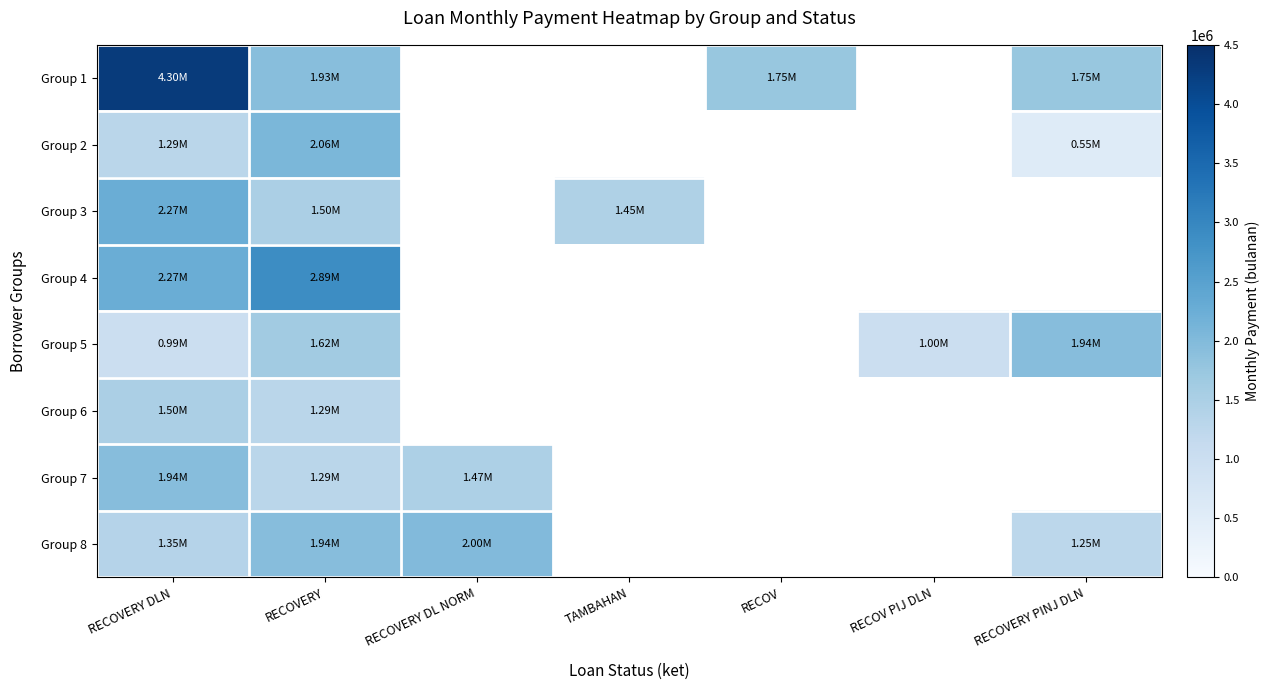

List the labels in order of Group 5 value, largest first.

RECOVERY PINJ DLN, RECOVERY, RECOVERY DL NORM, TAMBAHAN, RECOV, RECOV PIJ DLN, RECOVERY DLN